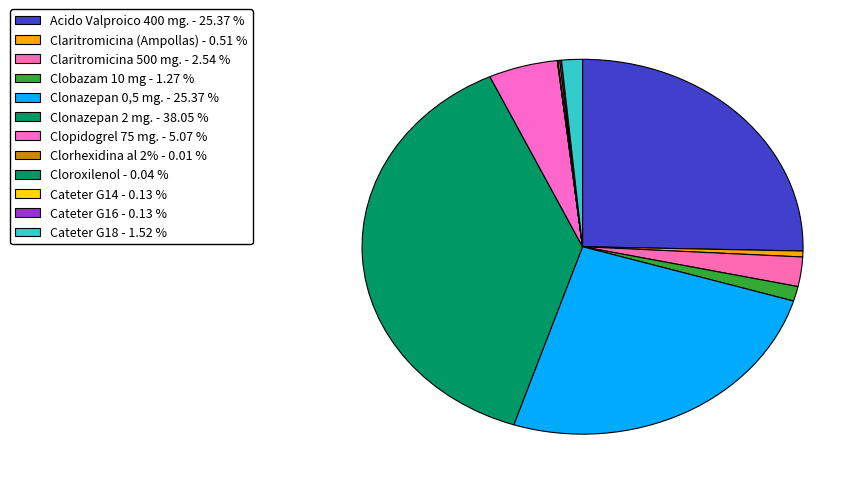

To the nearest percent, what is the average slice percentage?

8%